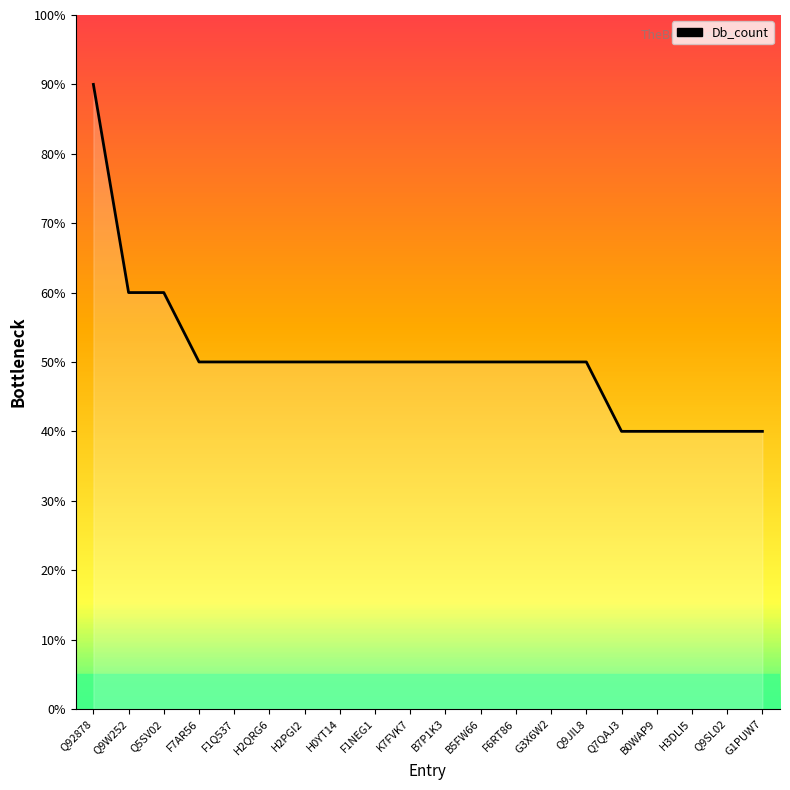

Is it true that the value at F1NEG1 is 50?

True